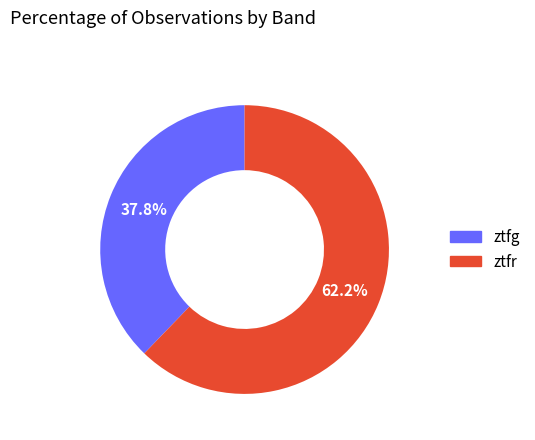

True or false: ztfg accounts for 46% of the total.

False